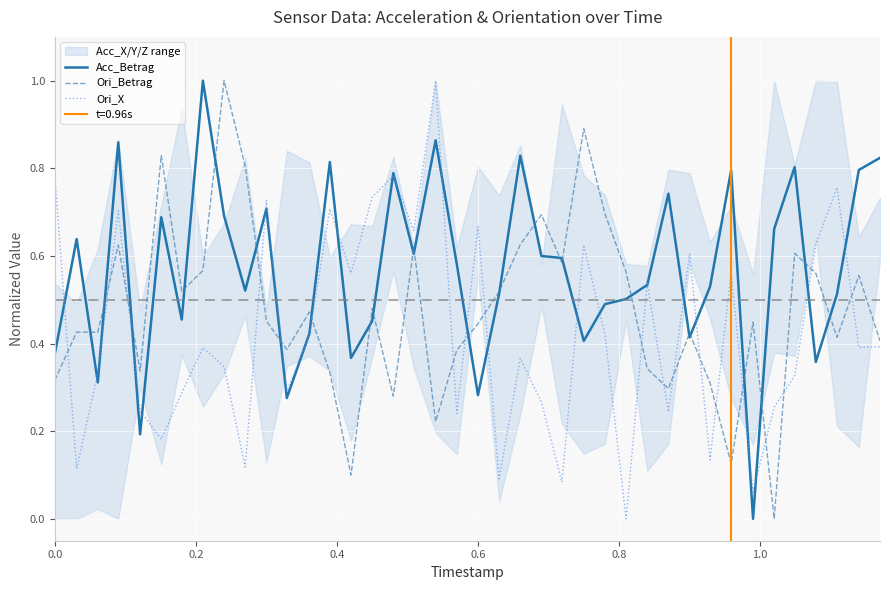

List the series in order of their overall mean, lowest first.

Ori_X, Ori_Betrag, Acc_Betrag